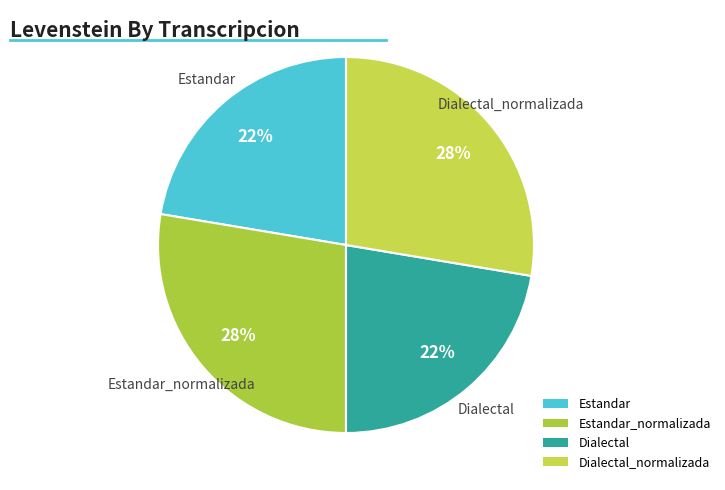

To the nearest percent, what percentage of the pie is Dialectal_normalizada?

28%